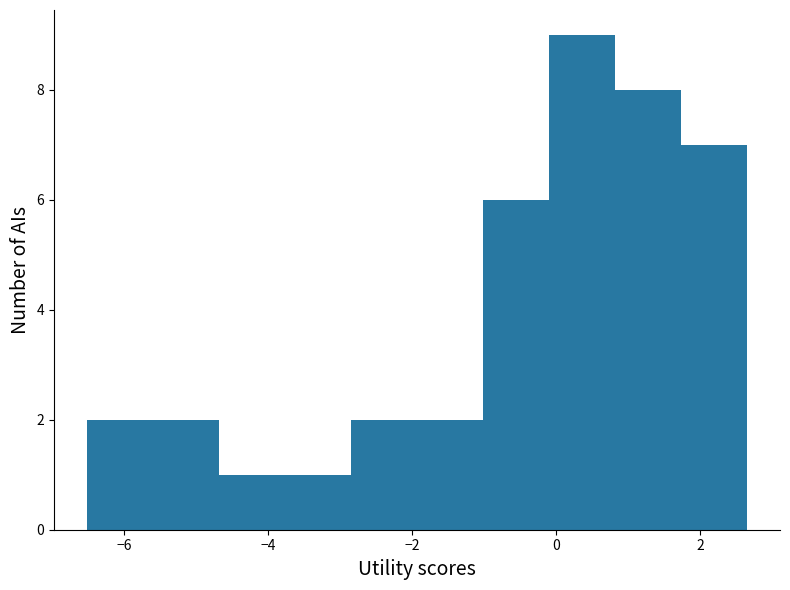

Reading left to right, transcribe this chart: for each bar, give the range it covers on the x-axis and its height. Neither the bar edges nor the heights are printed on the chart, so give them approximately, as read against the axes.

-6.6 to -5.6: 2
-5.6 to -4.6: 2
-4.6 to -3.8: 1
-3.8 to -2.8: 1
-2.8 to -2.0: 2
-2.0 to -1.0: 2
-1.0 to -0.2: 6
-0.2 to 0.8: 9
0.8 to 1.8: 8
1.8 to 2.6: 7